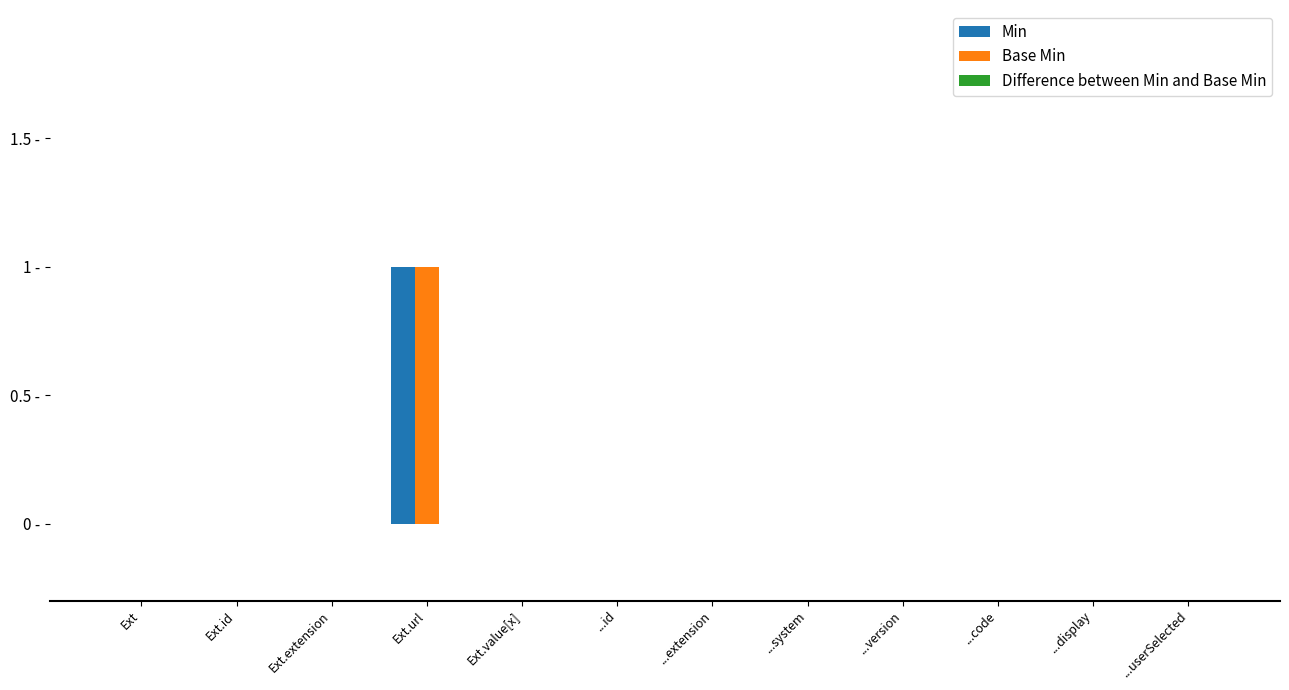

How many data points in Min are above 0?

1